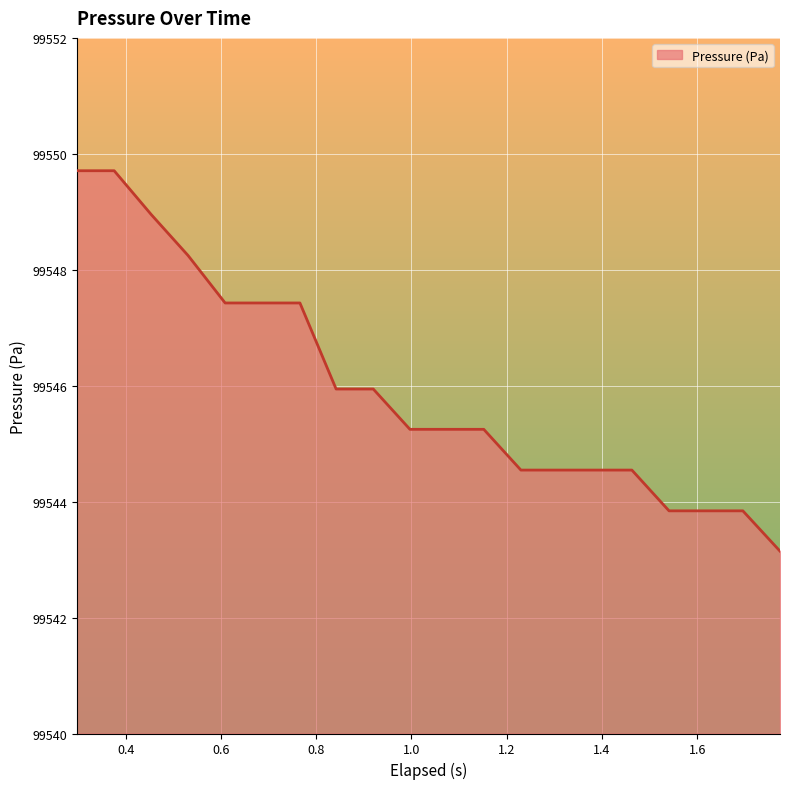

Does the chart have visible grid lines?

Yes